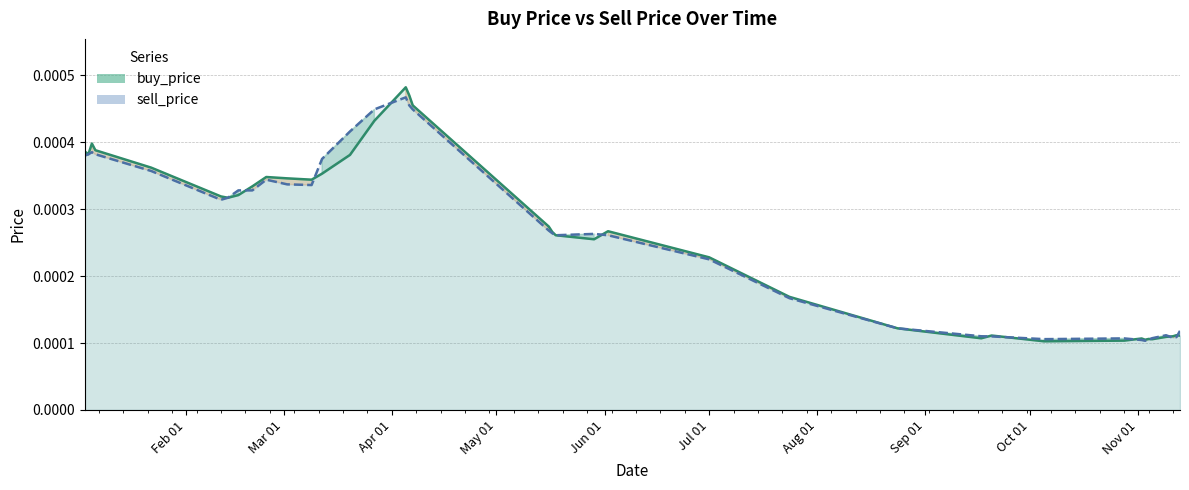

List the series in order of their peak value, highest first.

buy_price, sell_price